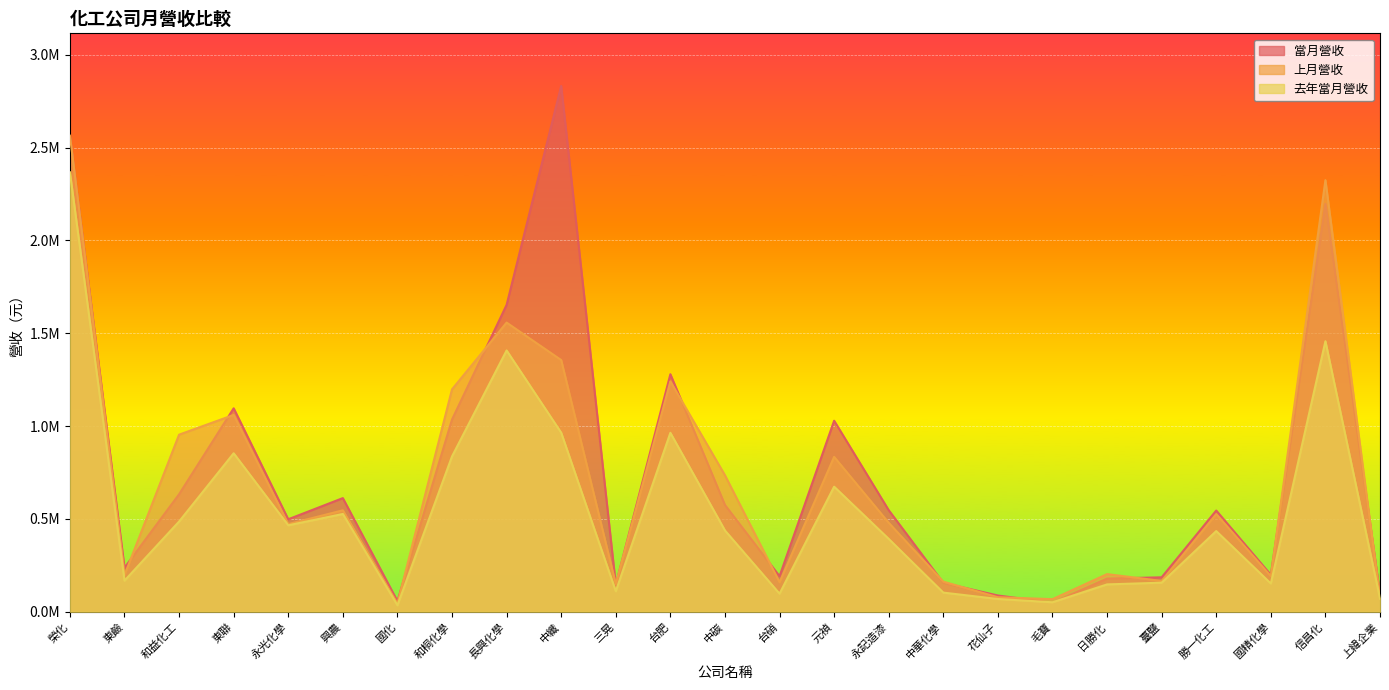

What value does the 上月營收 series have at 和益化工?

953677